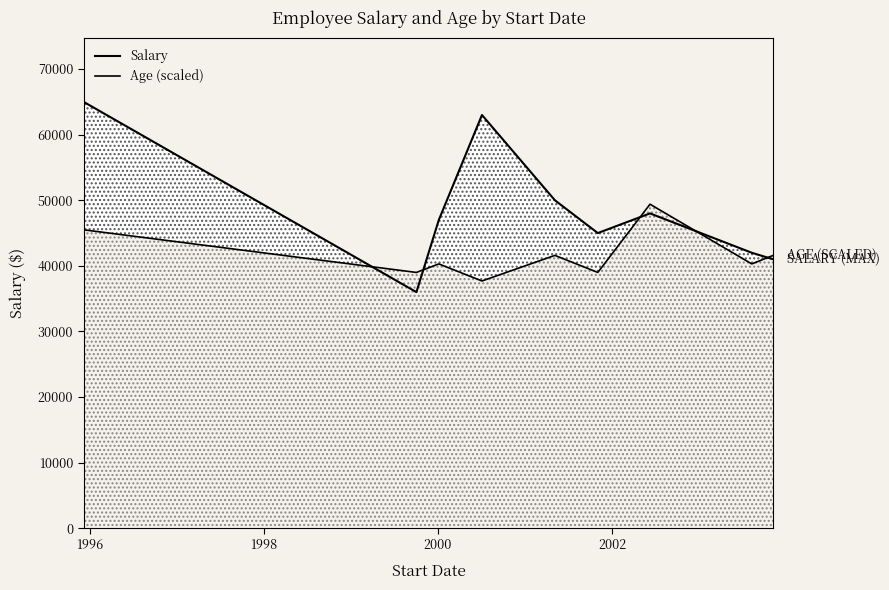

What is the minimum value shown in the chart?

36000